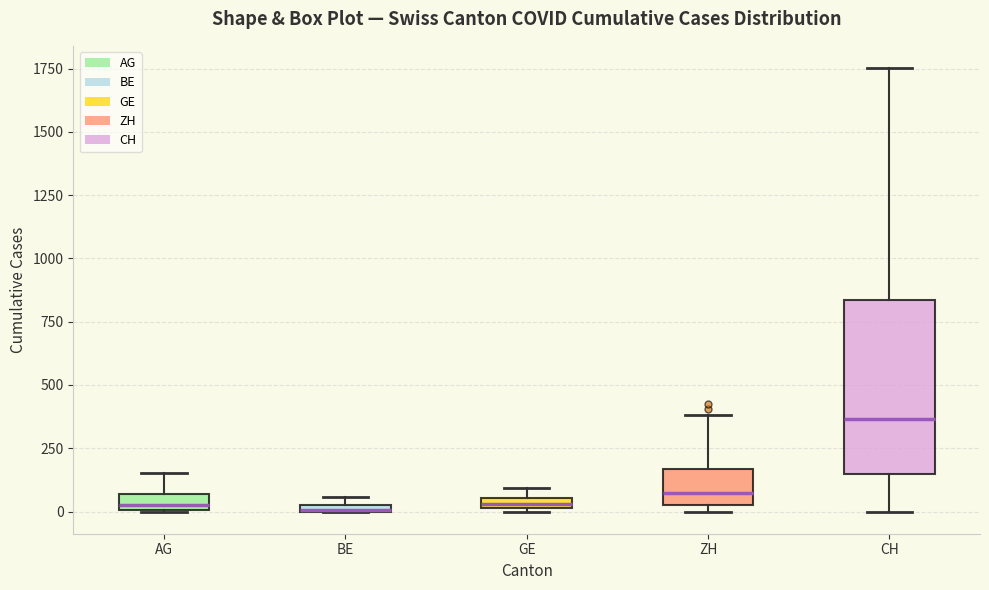

Which box's median line is the highest?

CH